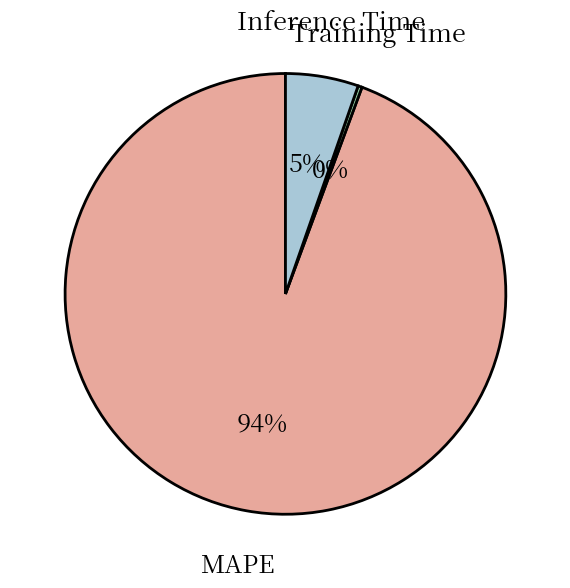

Rank the categories by value from lowest to highest.

Training Time, Inference Time, MAPE